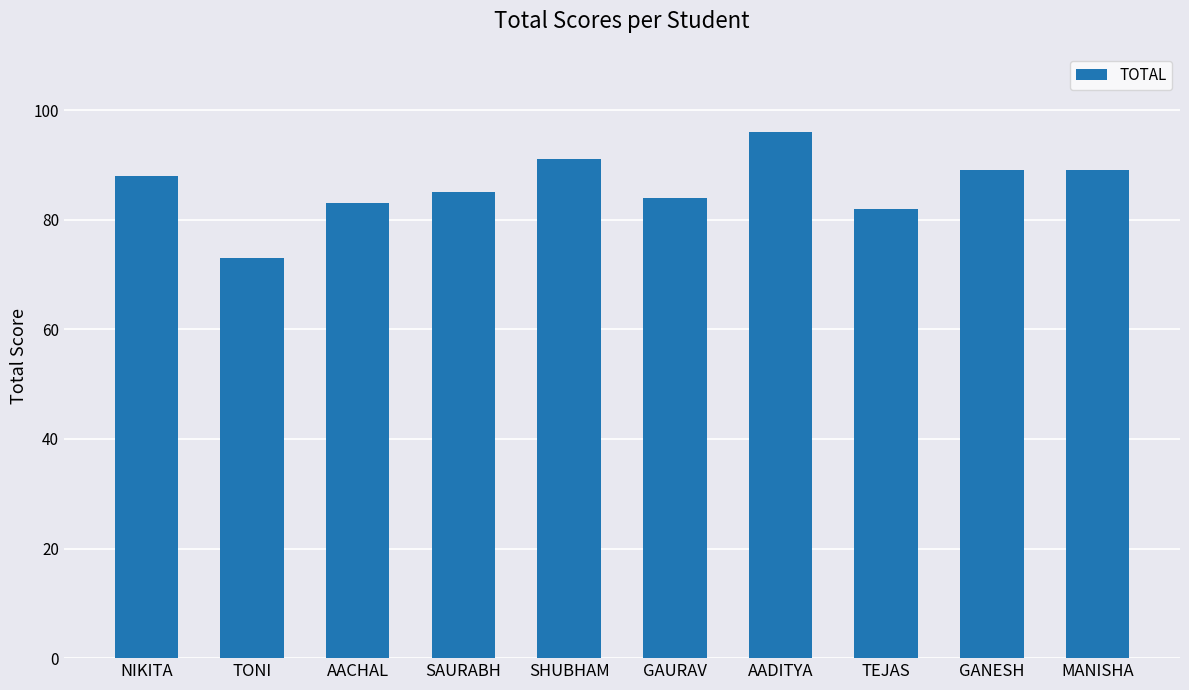

What is the difference between the maximum and minimum values?

23